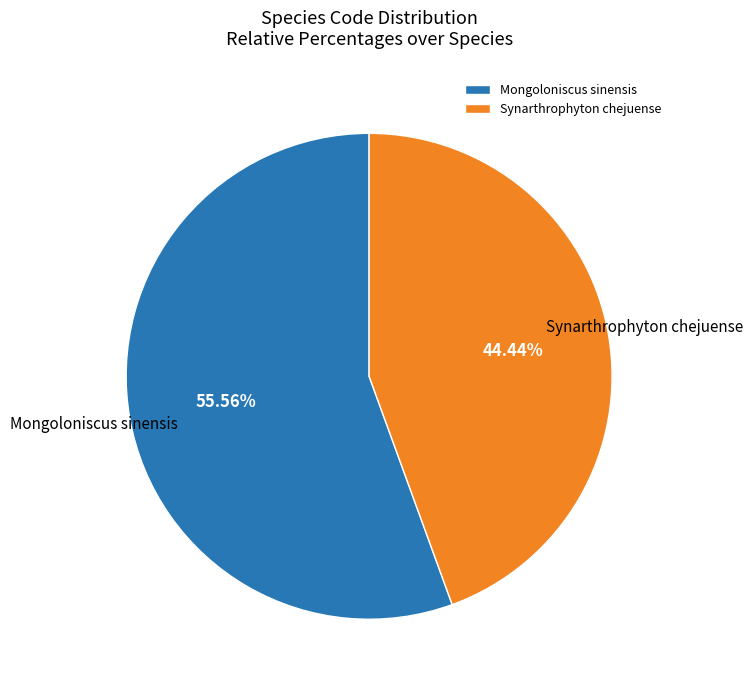

What is the total percentage of Synarthrophyton chejuense and Mongoloniscus sinensis?

100.0%